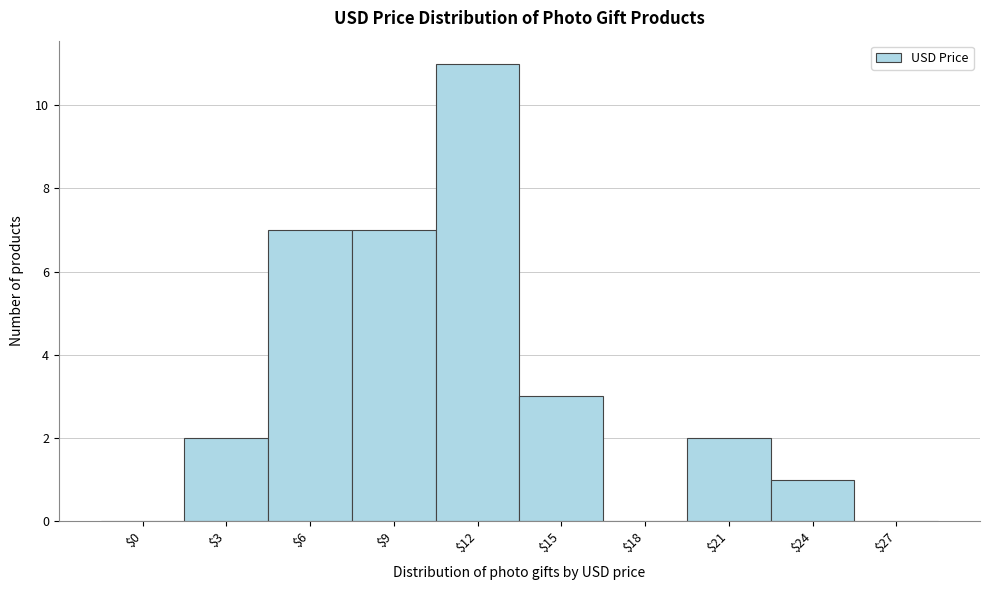

What is the sum of all values?

33